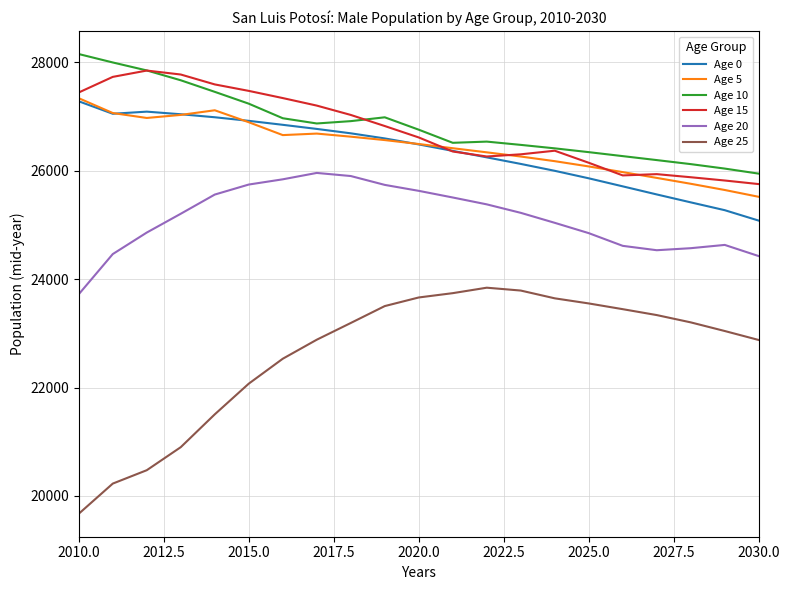

Which series has the largest range (max minus min)?

Age 25